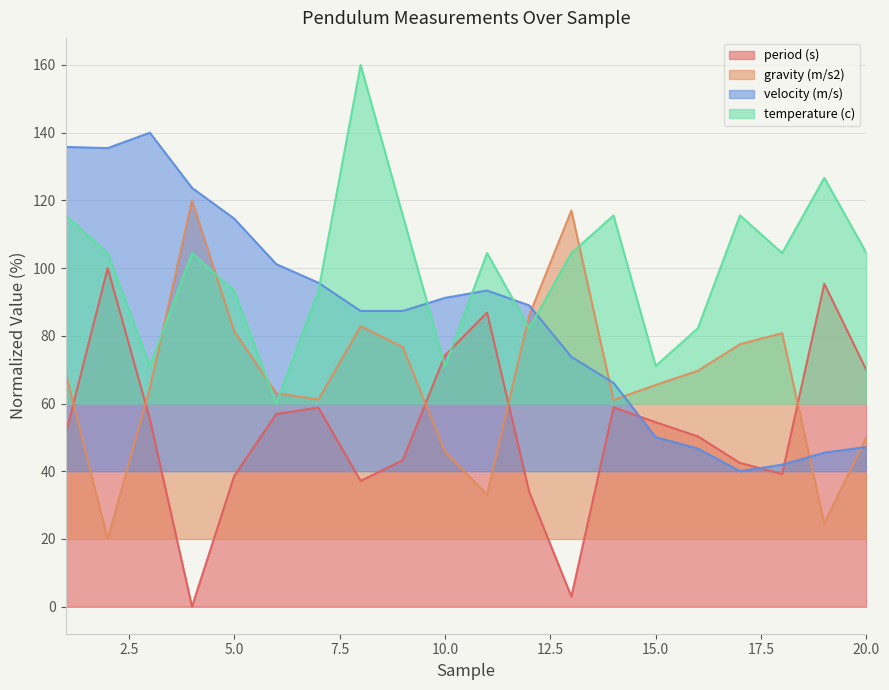

Where is period (s) nearest to the value 50?

16